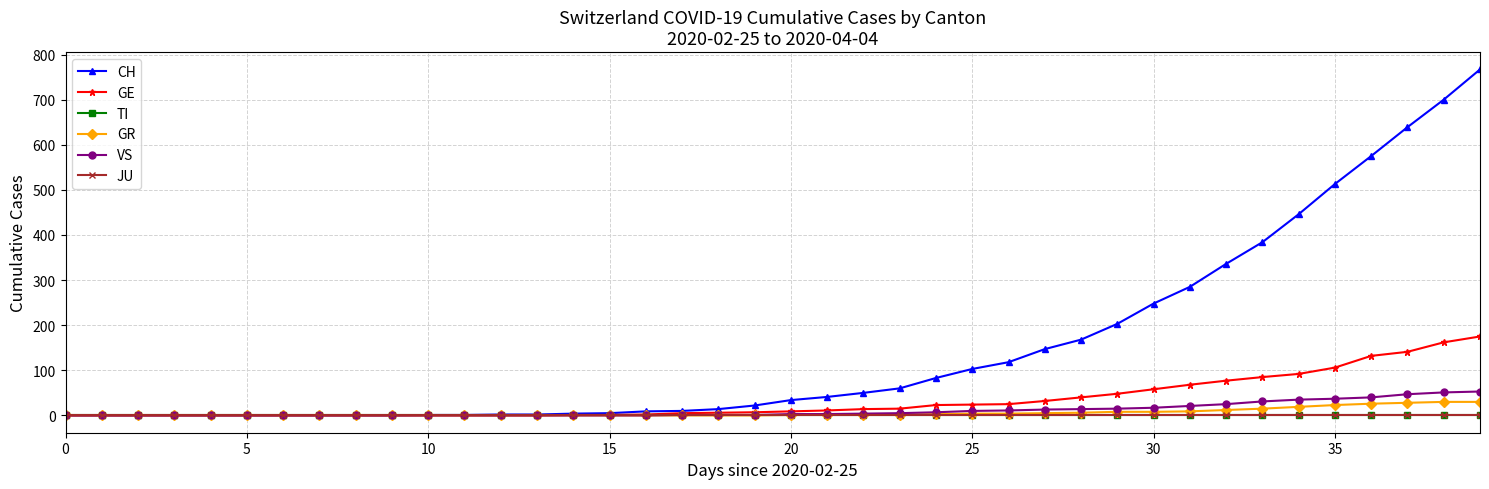

Reading left to right, extract all data points from this chart.

CH: 0	0	0	0	0	0	0	0	0	0	1	1	2	2	4	5	9	10	14	22	34	41	50	60	83	103	118	147	168	203	248	285	336	384	446	513	575	639	700	767
GE: 0	0	0	0	0	0	0	0	0	0	0	0	0	0	1	1	2	5	6	7	9	11	14	15	23	24	25	32	40	48	58	68	77	85	92	106	132	141	162	175
TI: 0	0	0	0	0	0	0	0	0	0	0	0	0	0	0	0	0	0	0	0	0	0	0	0	0	0	0	0	0	0	0	0	0	0	0	0	0	0	0	0
GR: 0	0	0	0	0	0	0	0	0	0	0	0	0	0	0	0	0	0	0	0	1	1	1	2	3	4	4	5	6	8	8	9	12	15	19	23	26	28	30	30
VS: 0	0	0	0	0	0	0	0	0	0	0	0	0	0	0	0	0	1	1	1	3	3	4	5	7	10	11	13	14	15	17	21	25	31	35	37	40	47	51	53
JU: 0	0	0	0	0	0	0	0	0	0	0	0	0	0	0	0	0	0	0	0	0	0	0	0	0	0	0	0	0	0	0	0	0	0	0	0	0	0	0	0